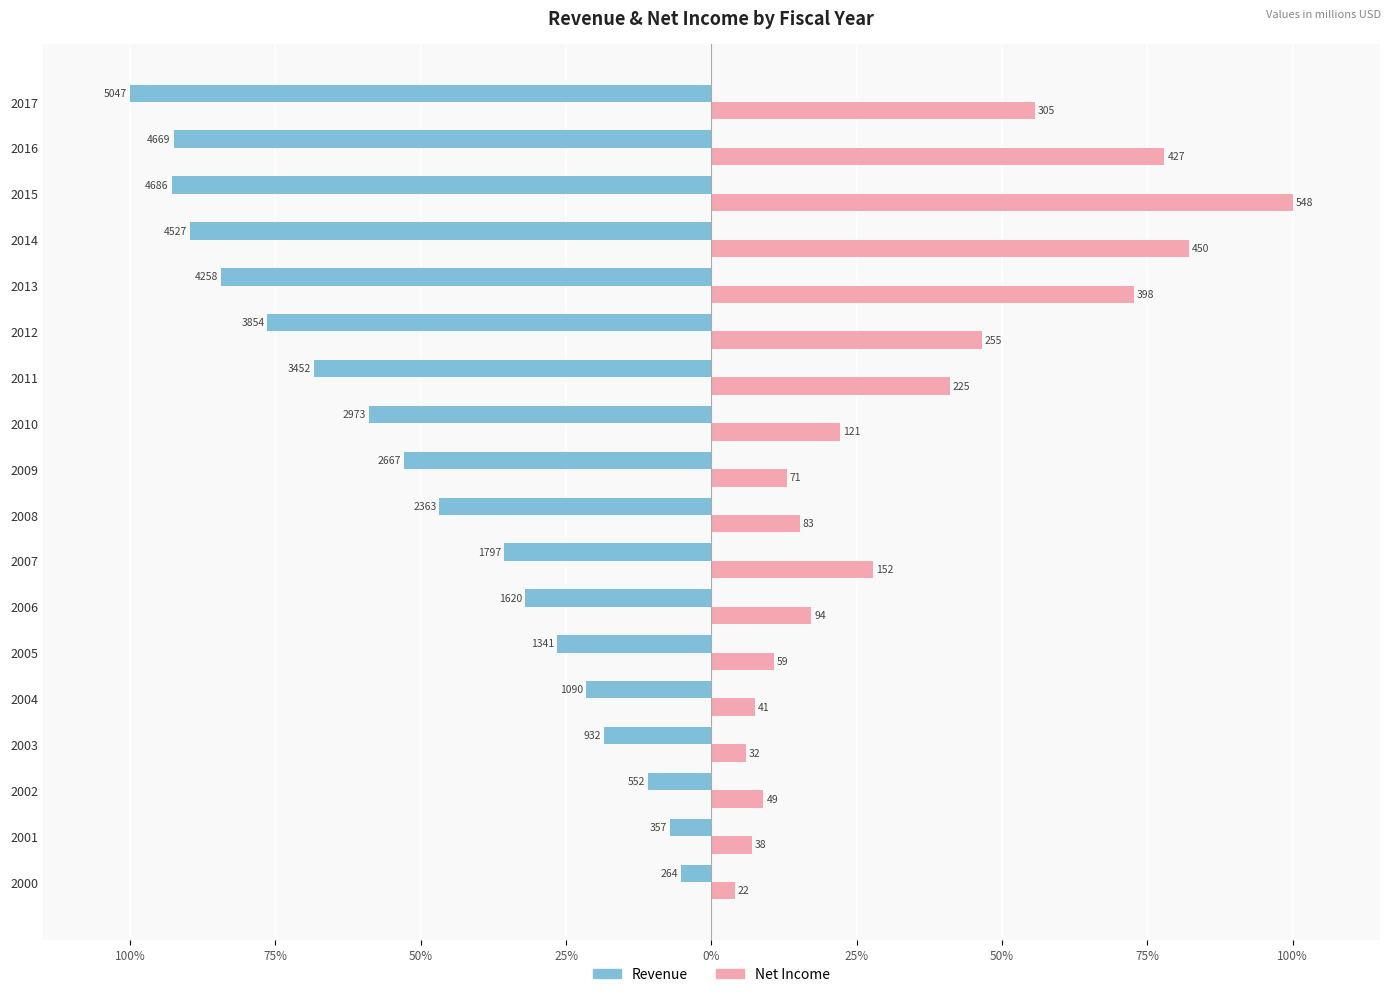

Reading right to left, extract all data points from this chart.

Revenue: -100.0	-92.5	-92.8	-89.7	-84.4	-76.4	-68.4	-58.9	-52.8	-46.8	-35.6	-32.1	-26.6	-21.6	-18.5	-10.9	-7.1	-5.2
Net Income: 55.7	77.9	100.0	82.1	72.6	46.5	41.1	22.1	13.0	15.2	27.8	17.2	10.8	7.5	5.9	8.9	6.9	4.0